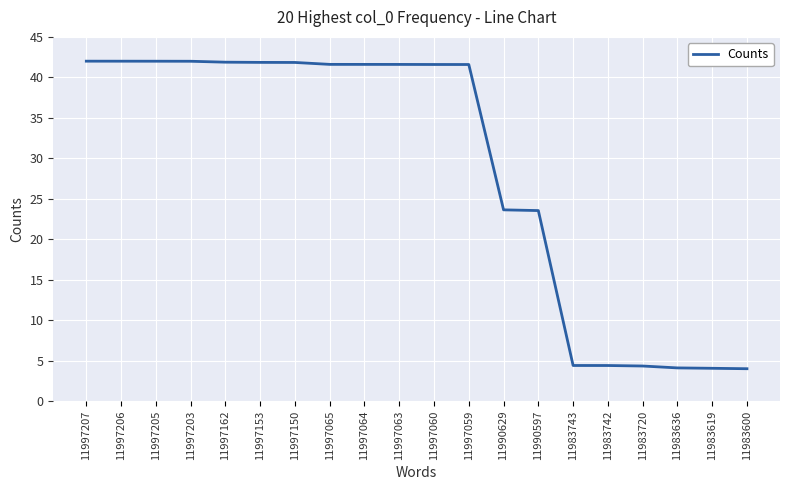

The chart shows a value of 23.1 at 11997203. True or false?

False